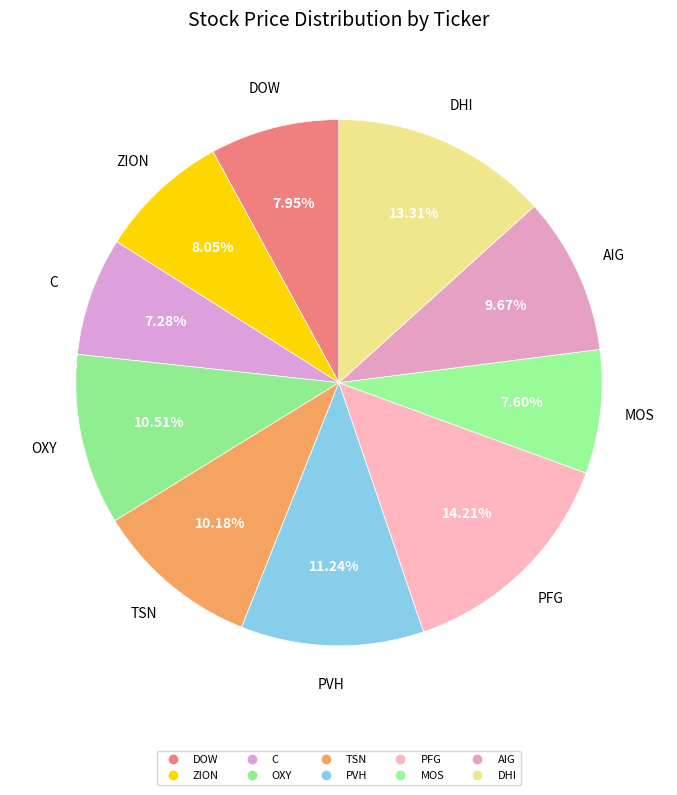

To the nearest percent, what is the difference between the largest and smallest slice percentages?

7%